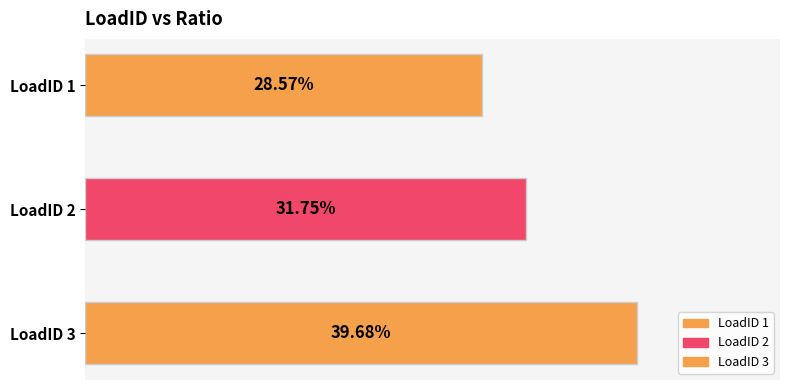

How many bars are there in total?

3